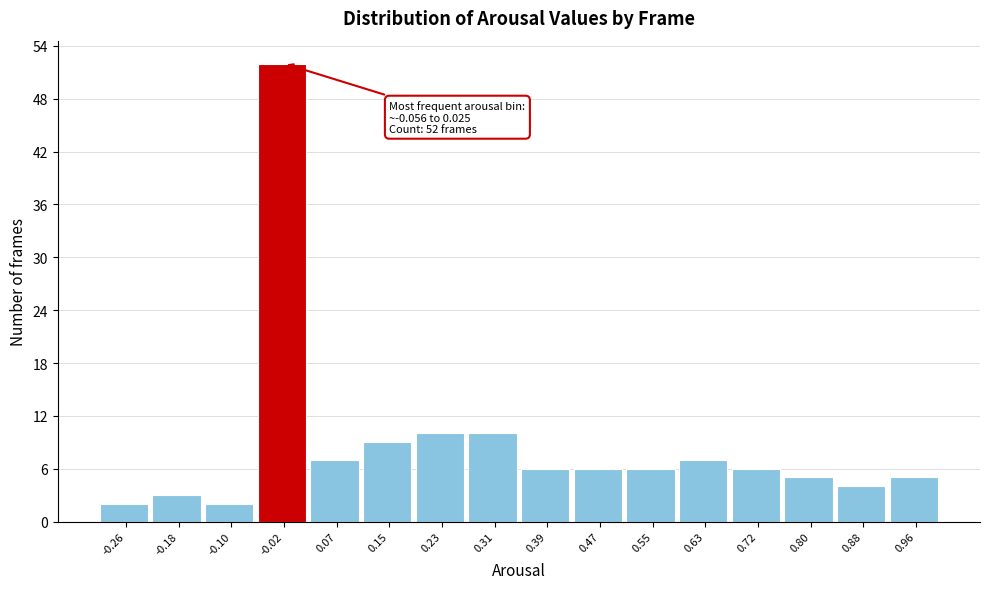

Over which range of the x-axis is the bar tallest?

-0.06 to 0.03